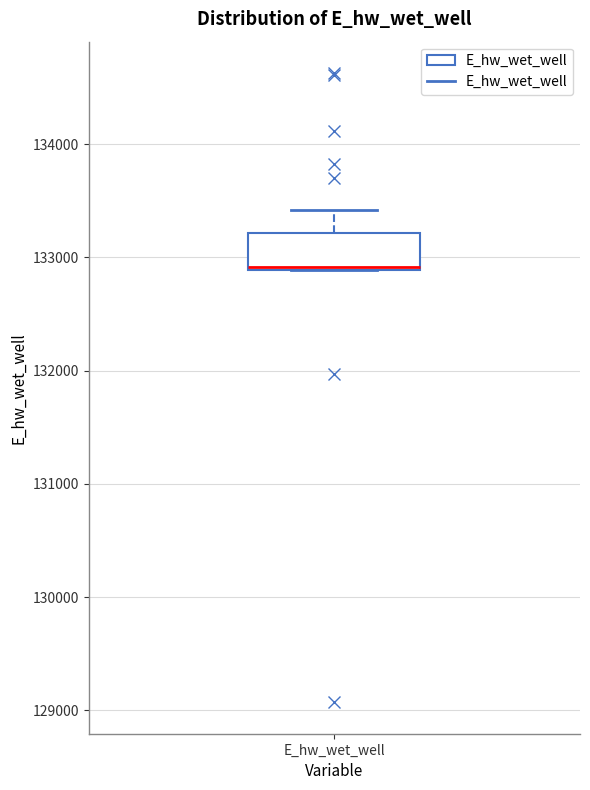

Transcribe this box plot: give where the median line is, the range the box spans, and where the two whiskers end, as read against the y-axis. The values are not printed on the chart, so give them approximately, as read against the axis.

median 132900 (drawn on the box's lower edge), box 132900 to 133200, whiskers 132900 to 133400